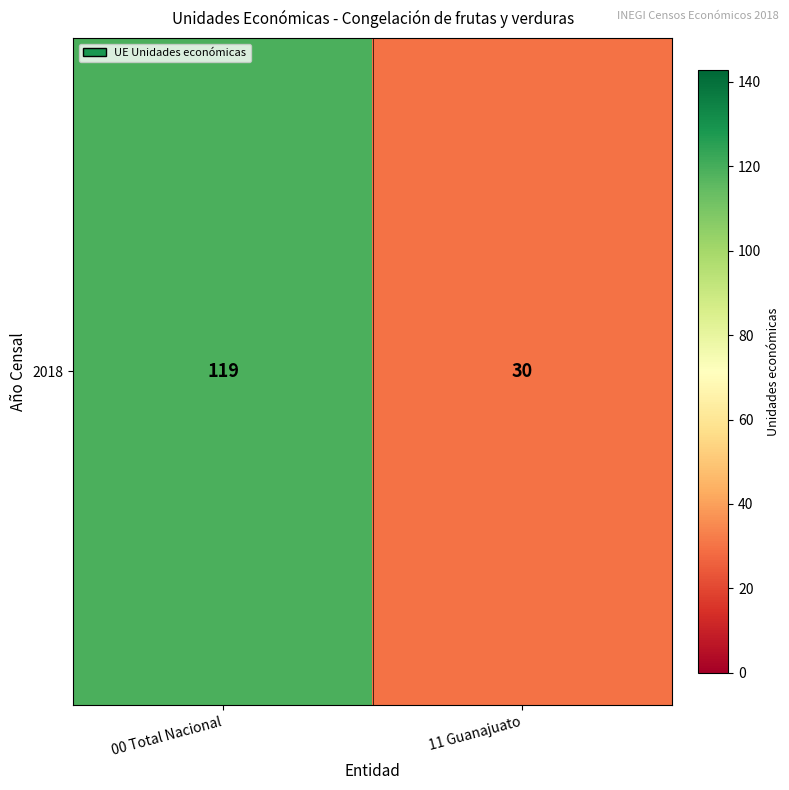

Count the number of data series in this chart.

1